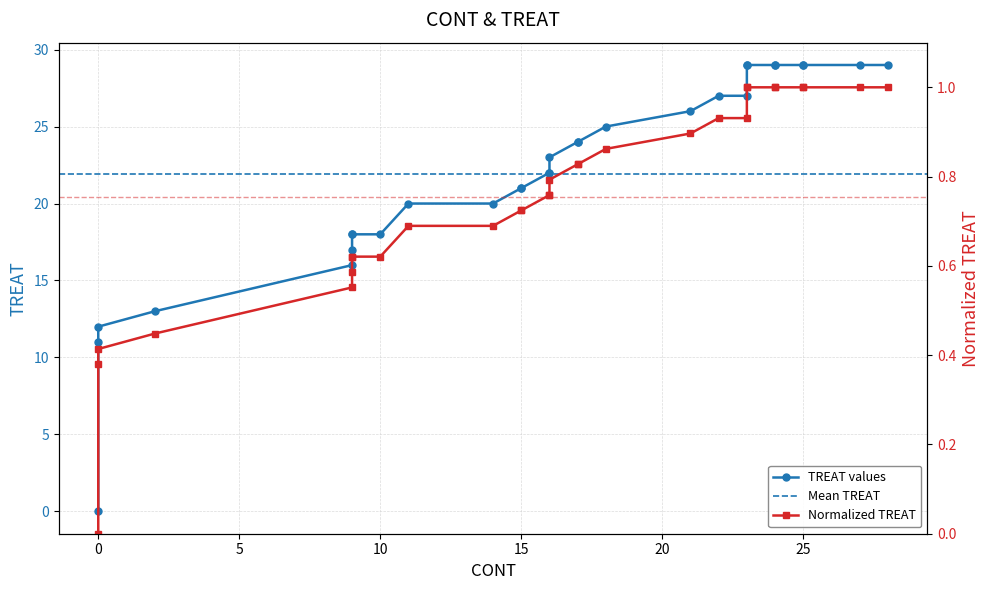

What is the change in value from 0 to 23?

+0.6